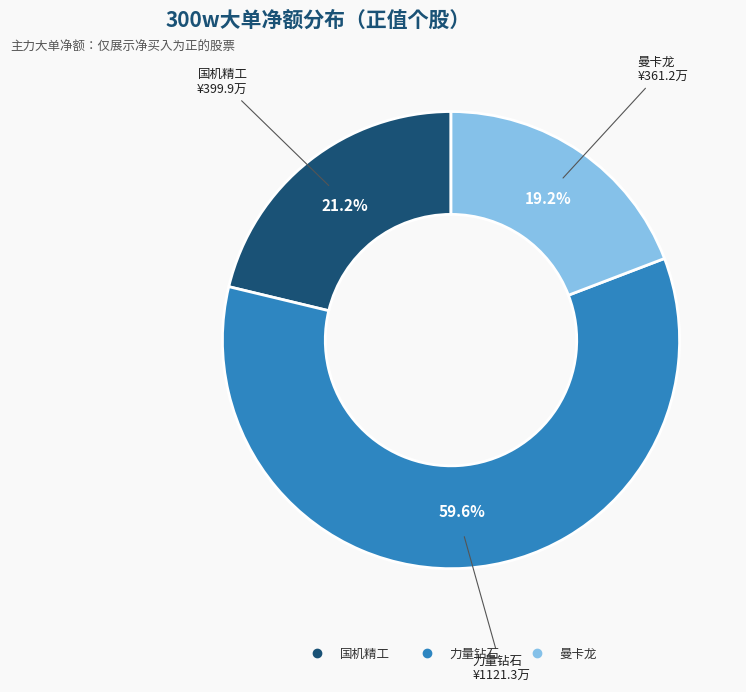

Is there any slice that represents more than half of the pie?

Yes